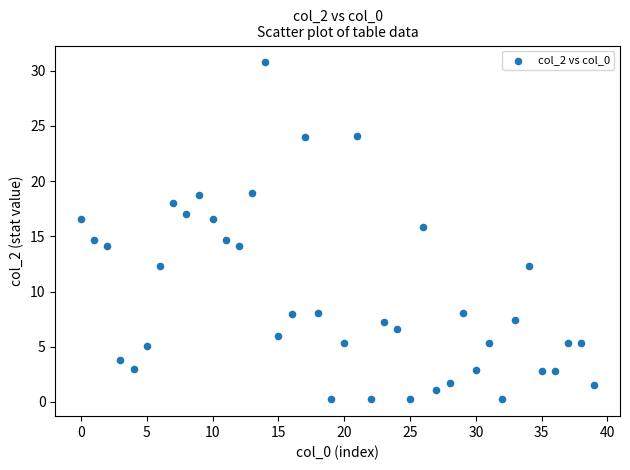

What is the range of Y values (max minus min)?

30.5